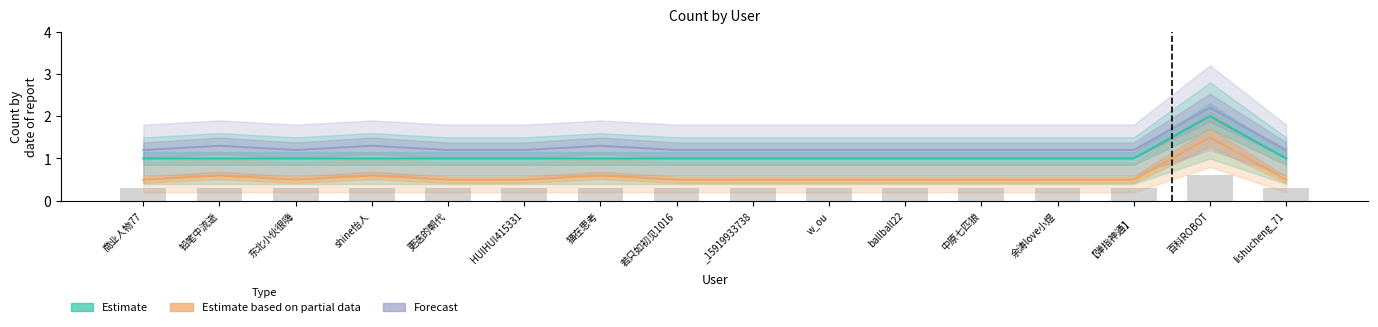

Which has a higher value, ballball22 or 若只如初见1016?

ballball22